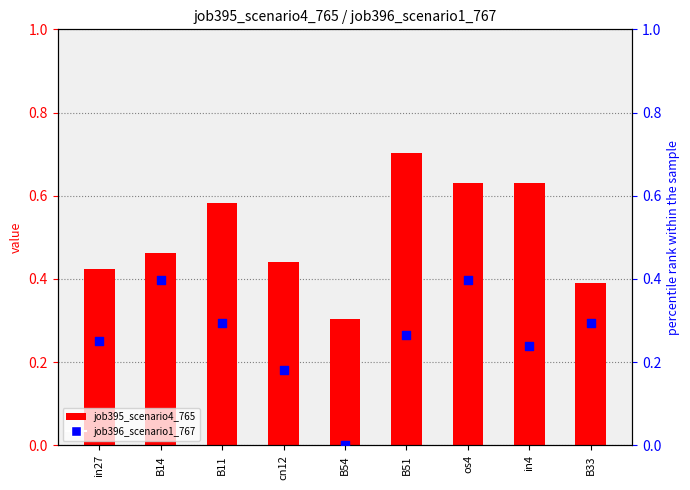

Which series contains the lowest Y value?

job396_scenario1_767